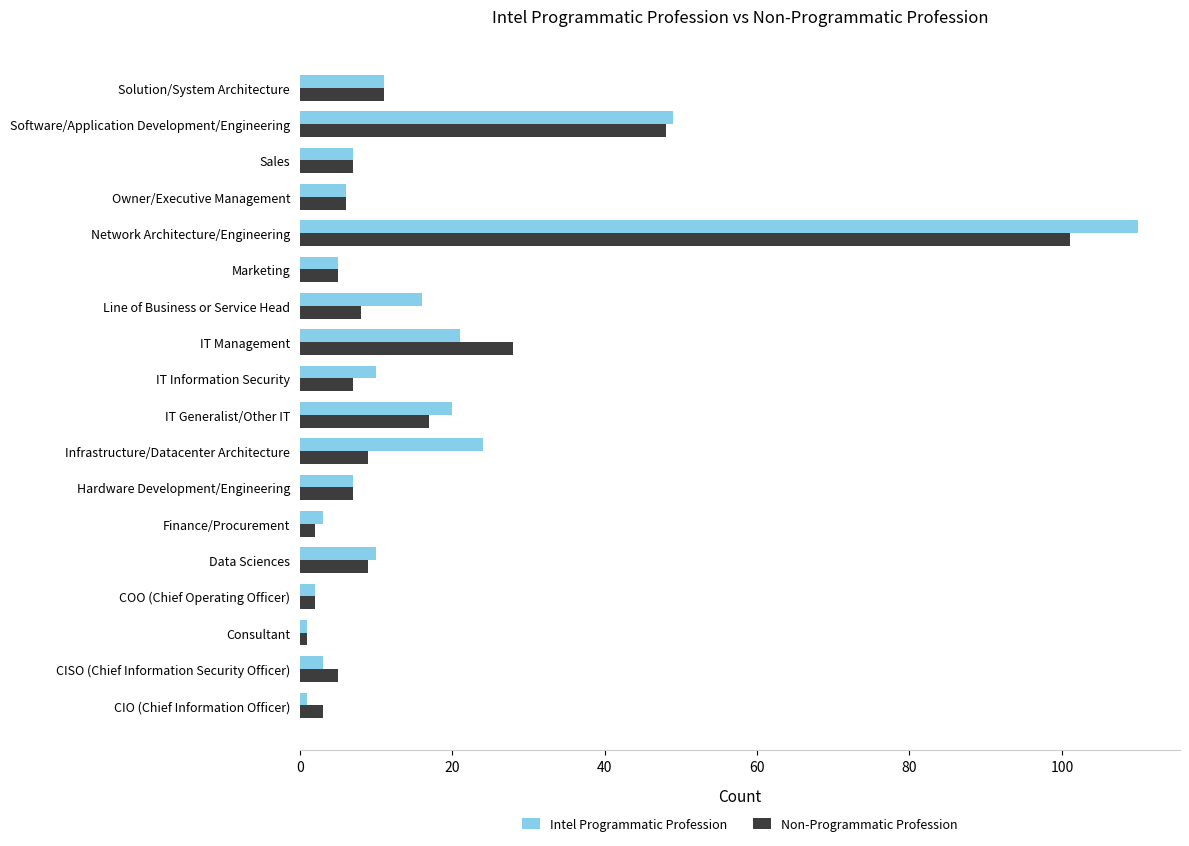

Is it true that Intel Programmatic Profession equals 31 at IT Management?

False